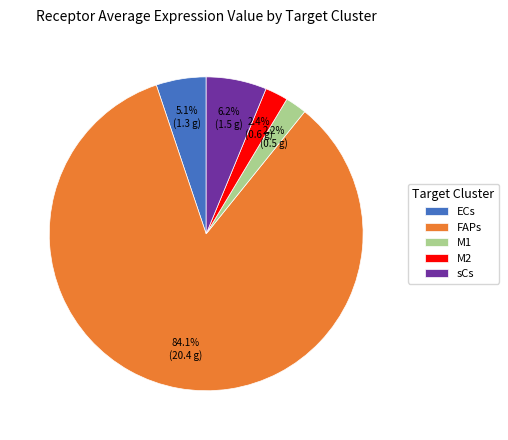

Between ECs and M1, which is larger?

ECs